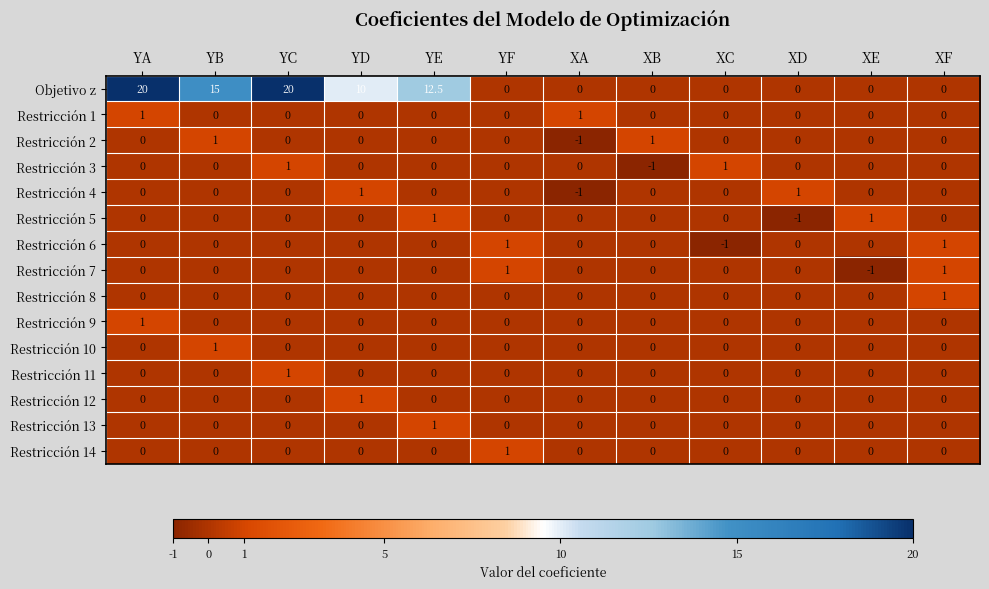

Which series has the largest total across all categories?

Objetivo z